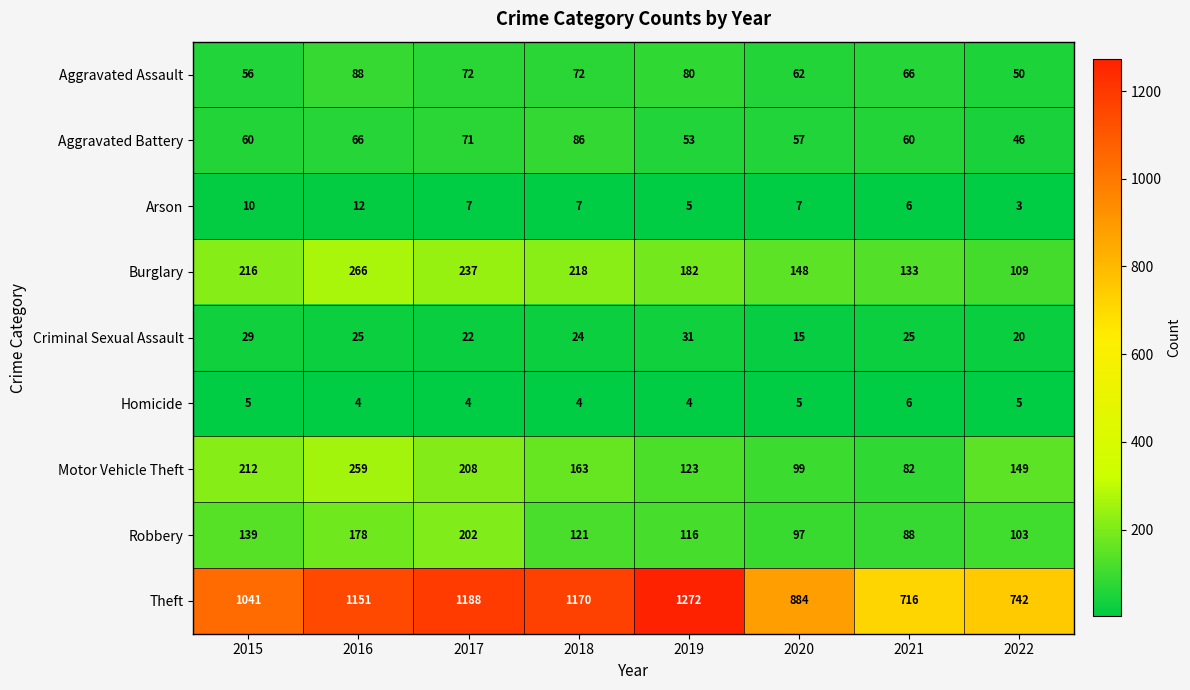

Which category has the highest value across all series?

2019